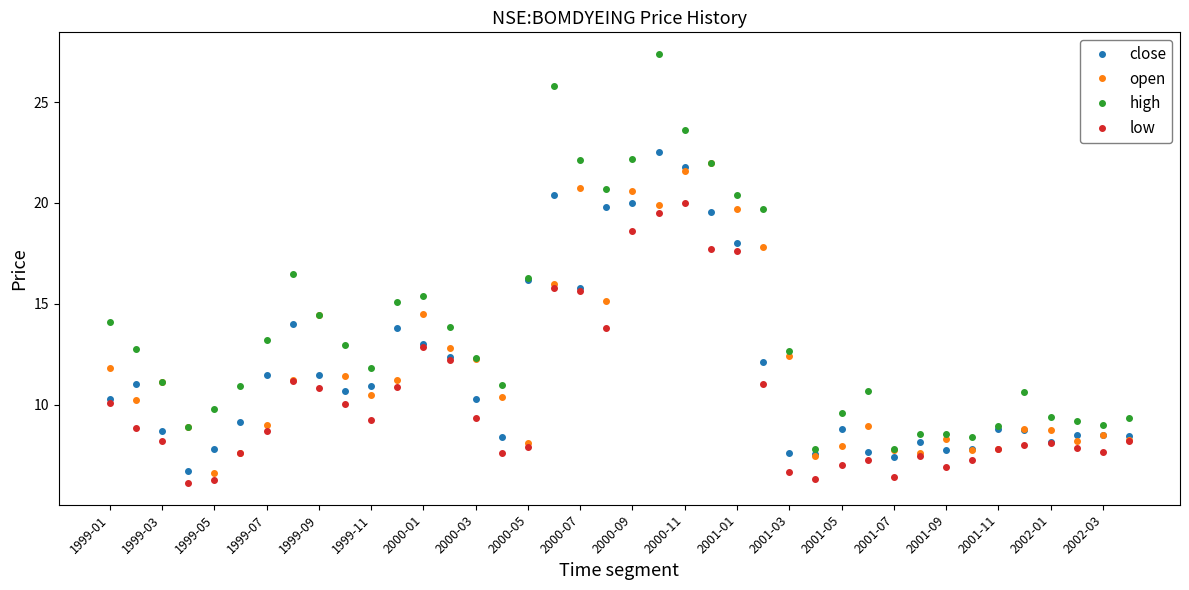

True or false: low and high cross at least once.

False